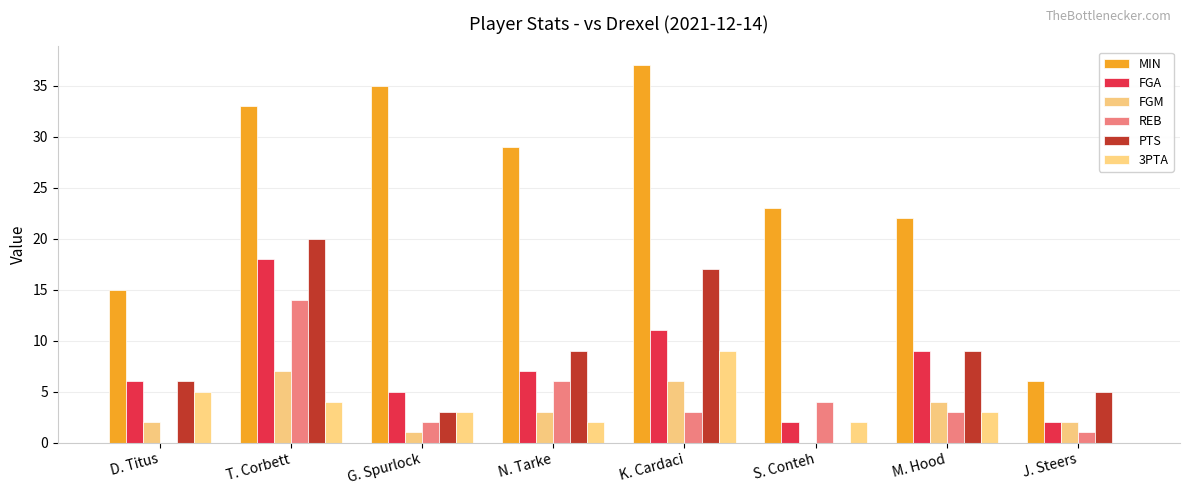

At which category is the sum across all series the highest?

T. Corbett